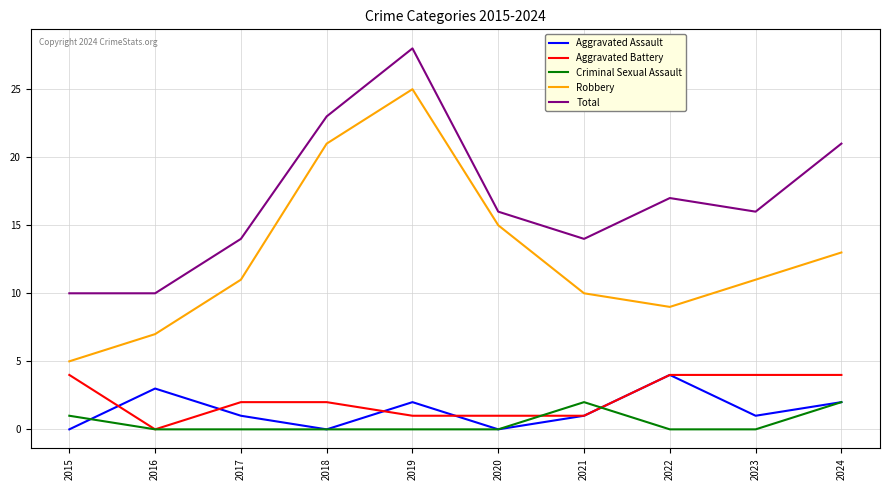

What is the average value of the Total series?

17